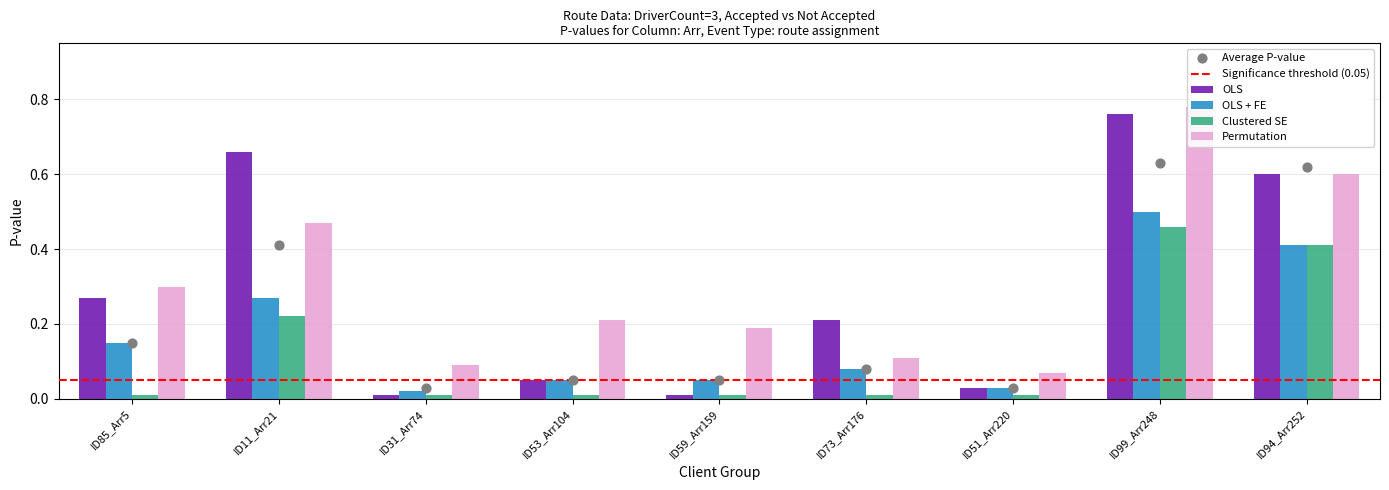

Is the value of OLS at ID11_Arr21 greater than the value of OLS + FE at ID85_Arr5?

Yes